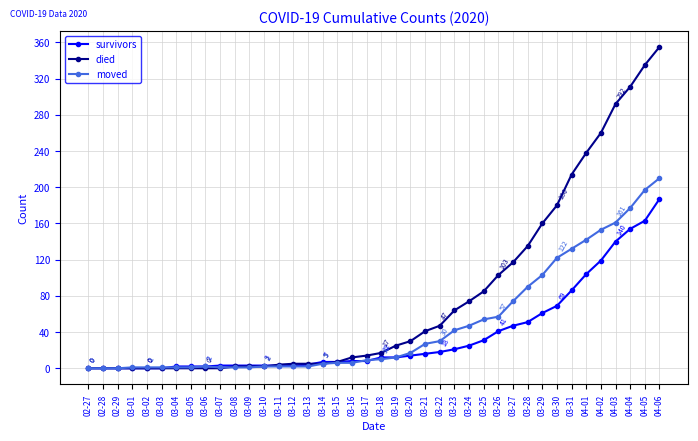

How many series are shown in this chart?

3